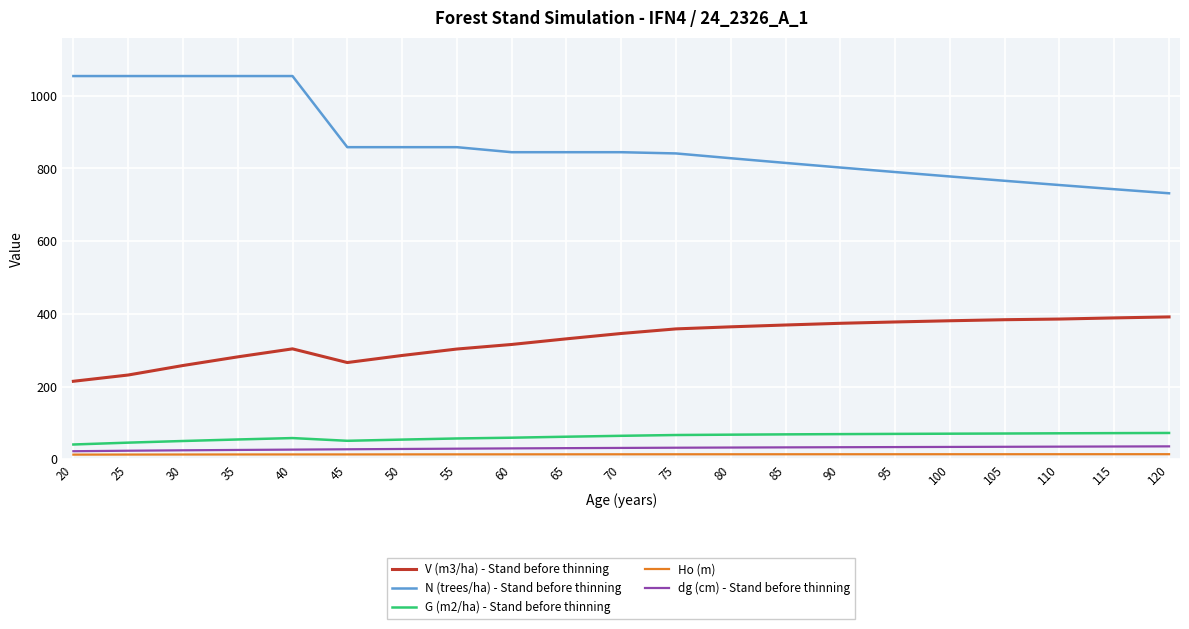

What is the difference between the maximum and minimum values in the V (m3/ha) - Stand before thinning series?

177.0